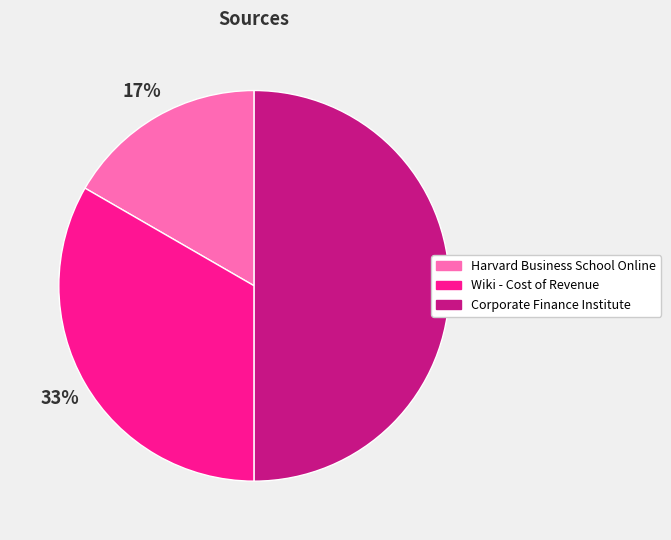

Between Corporate Finance Institute and Wiki - Cost of Revenue, which is larger?

Corporate Finance Institute